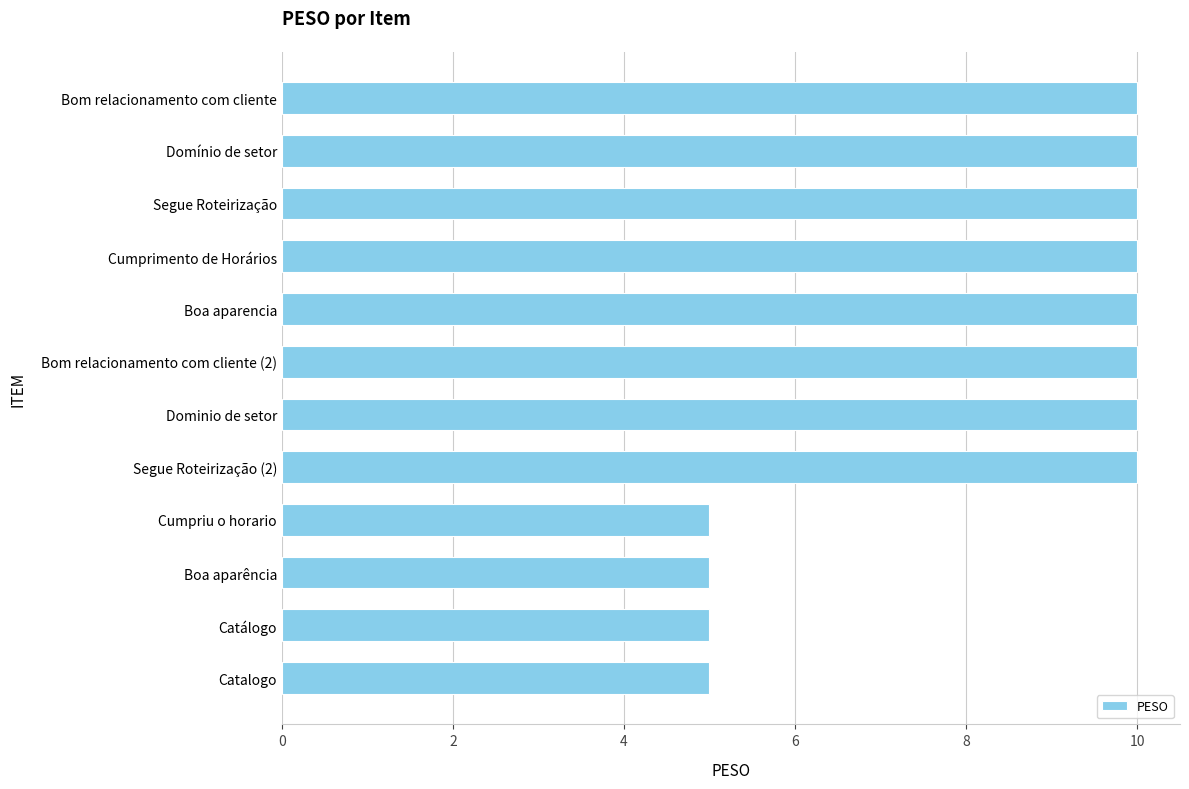

Reading bottom to top, transcribe all the data shown in this chart.

Catalogo=5	Catálogo=5	Boa aparência=5	Cumpriu o horario=5	Segue Roteirização (2)=10	Dominio de setor=10	Bom relacionamento com cliente (2)=10	Boa aparencia=10	Cumprimento de Horários=10	Segue Roteirização=10	Domínio de setor=10	Bom relacionamento com cliente=10